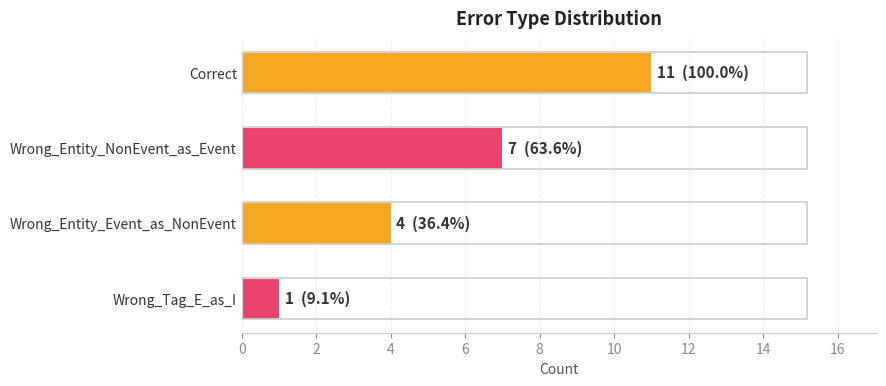

Reading top to bottom, transcribe all the data shown in this chart.

Correct=11	Wrong_Entity_NonEvent_as_Event=7	Wrong_Entity_Event_as_NonEvent=4	Wrong_Tag_E_as_I=1